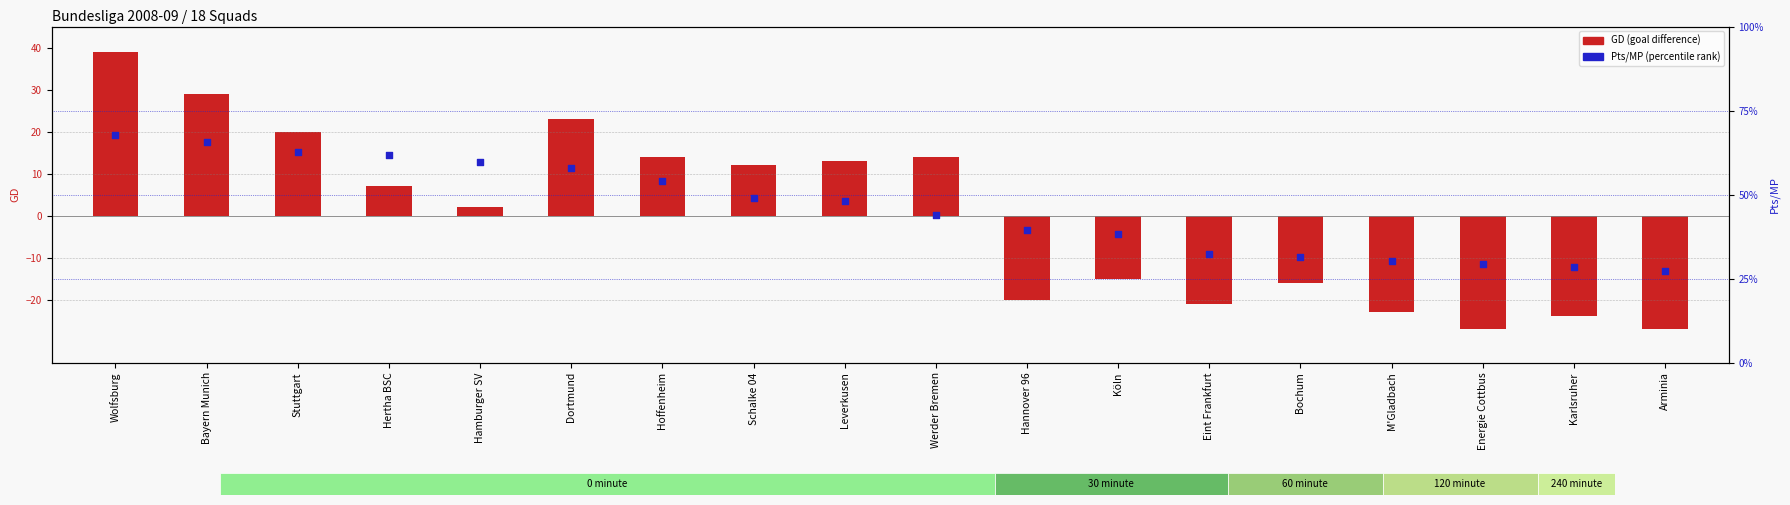

Which series reaches the minimum Y coordinate?

GD (goal difference)